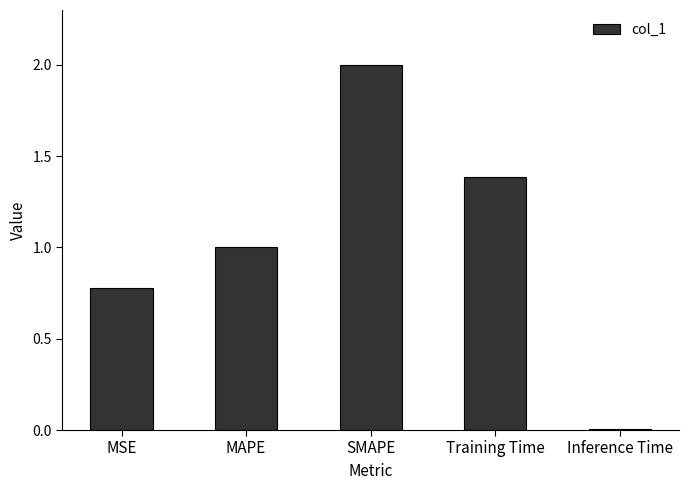

The value at SMAPE is 0.5. True or false?

False